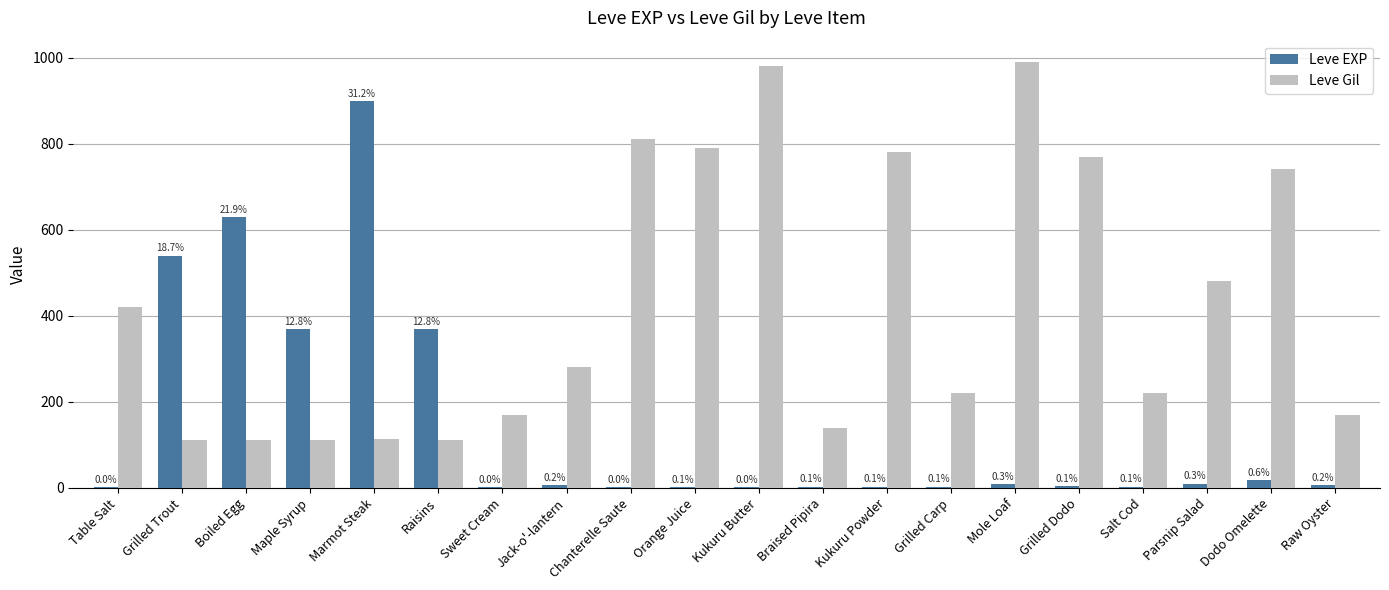

True or false: Leve EXP has a value of 9 at Jack-o'-lantern.

False